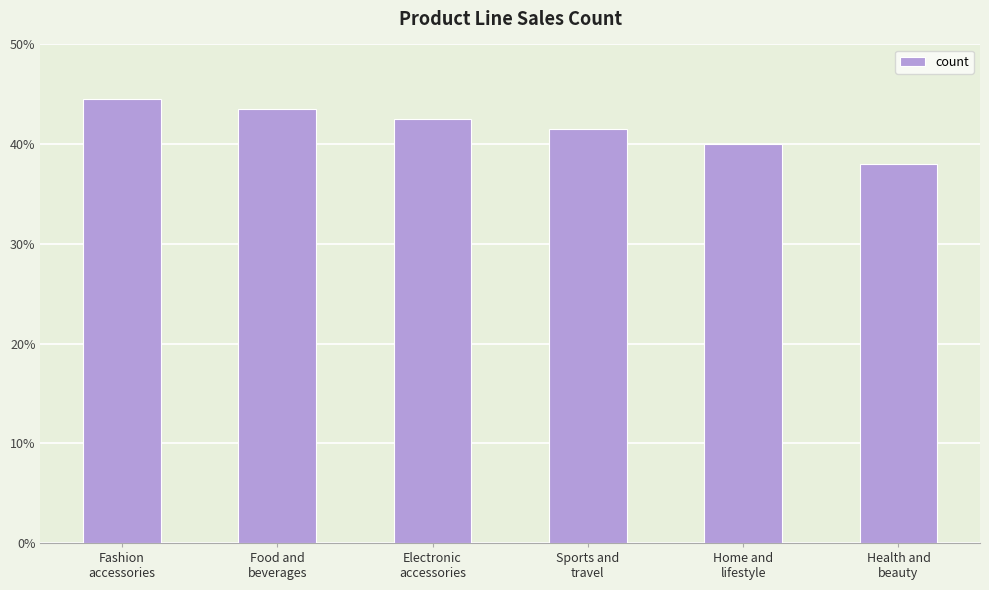

Does the chart contain any negative values?

No